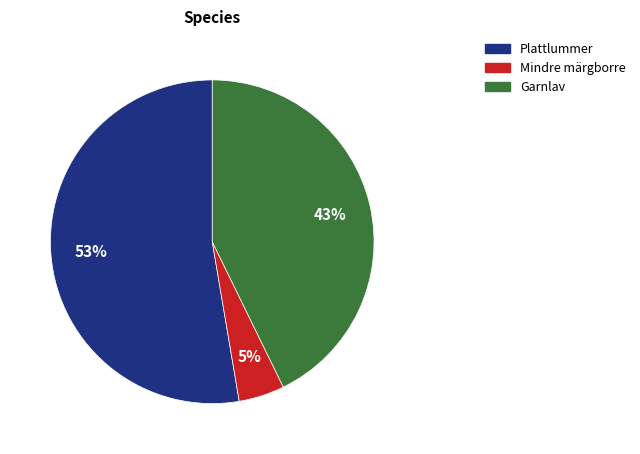

To the nearest percent, what is the difference between the Plattlummer and Mindre märgborre slice percentages?

48%